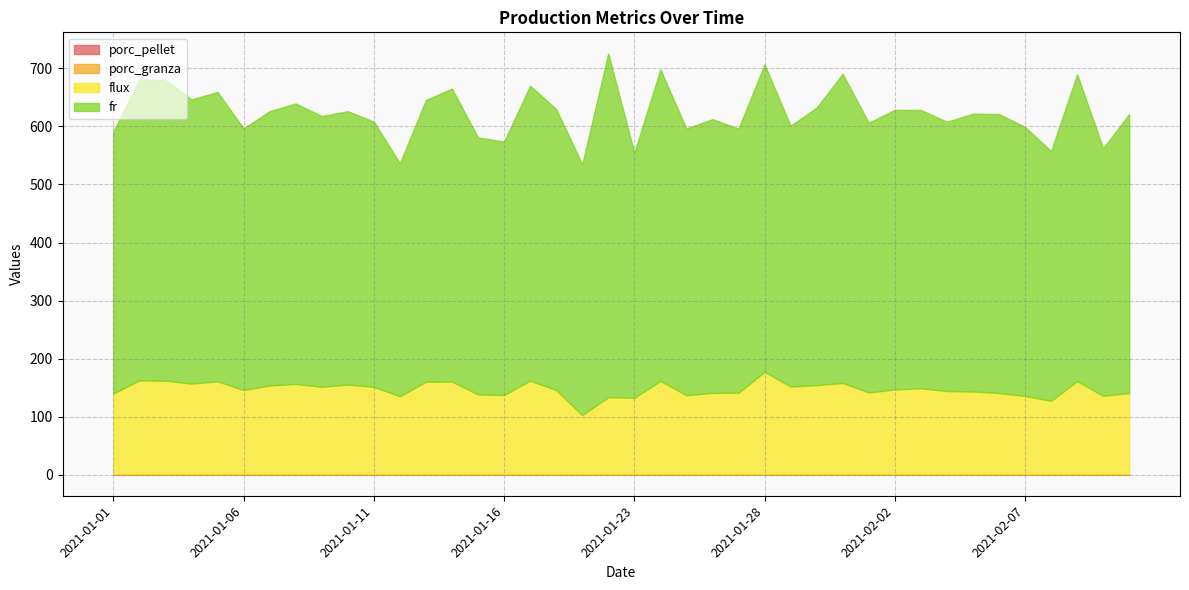

At which category is the sum across all series the highest?

2021-01-22